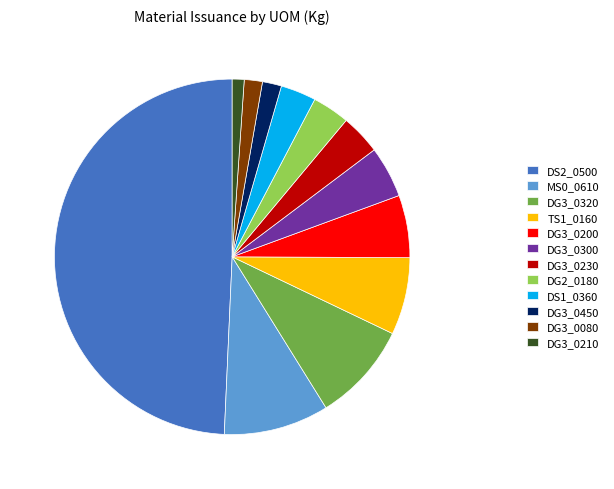

What is the largest slice in the pie chart?

DS2_0500